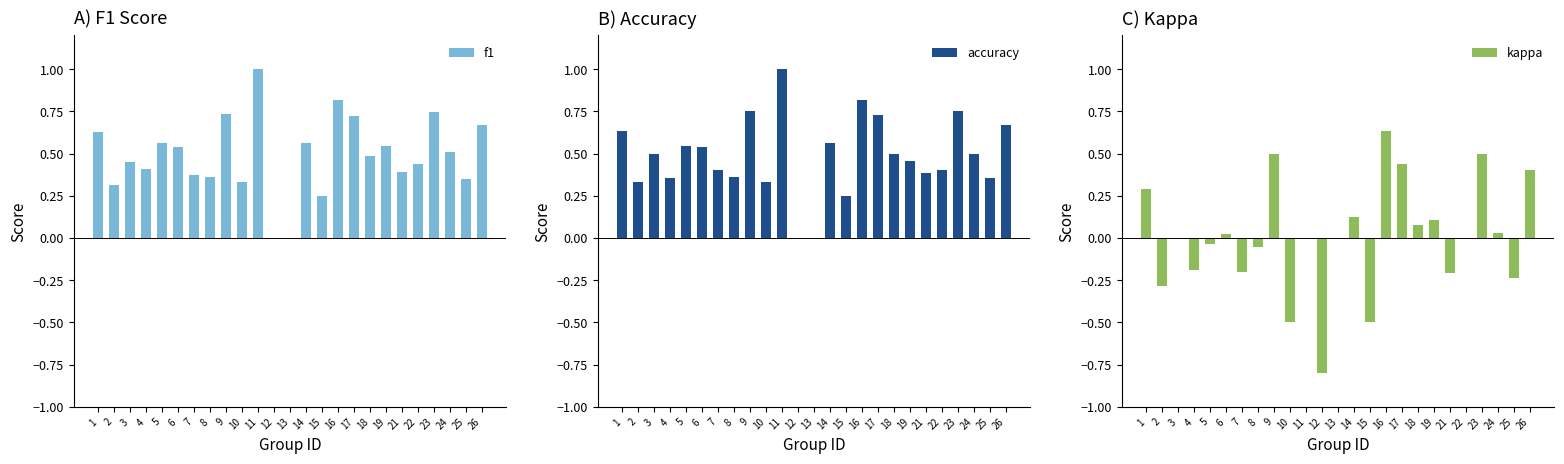

What are all the series names shown in the legend?

f1, accuracy, kappa